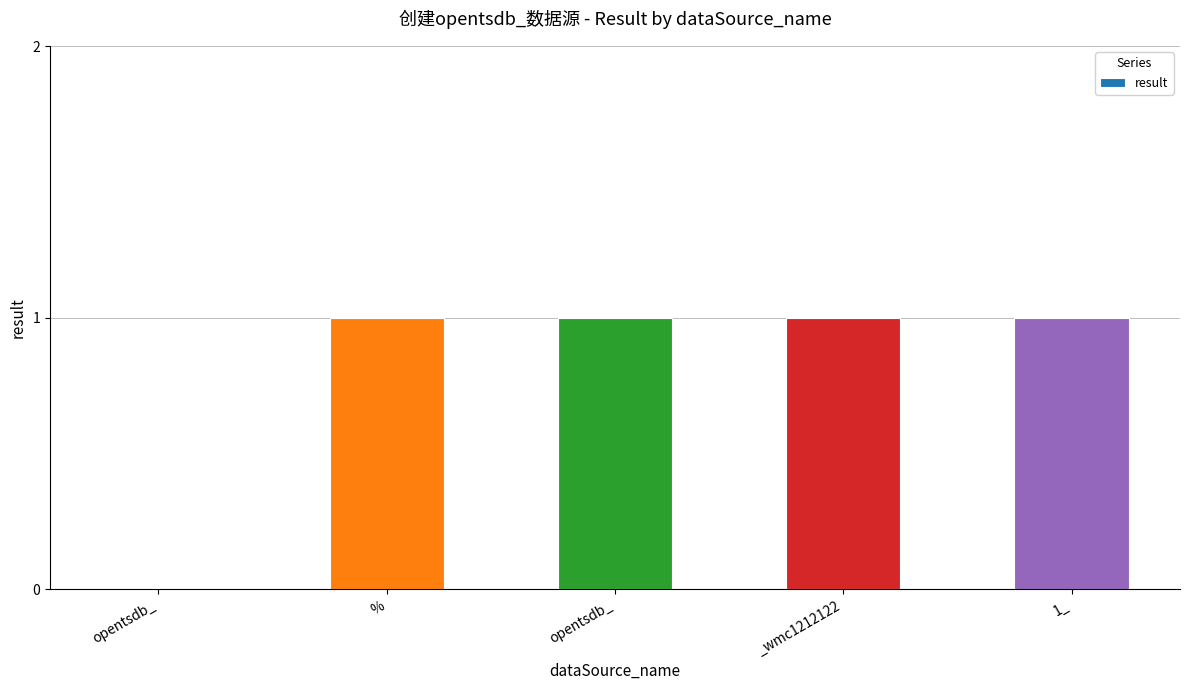

The value at _wmc1212122 is 0. True or false?

False